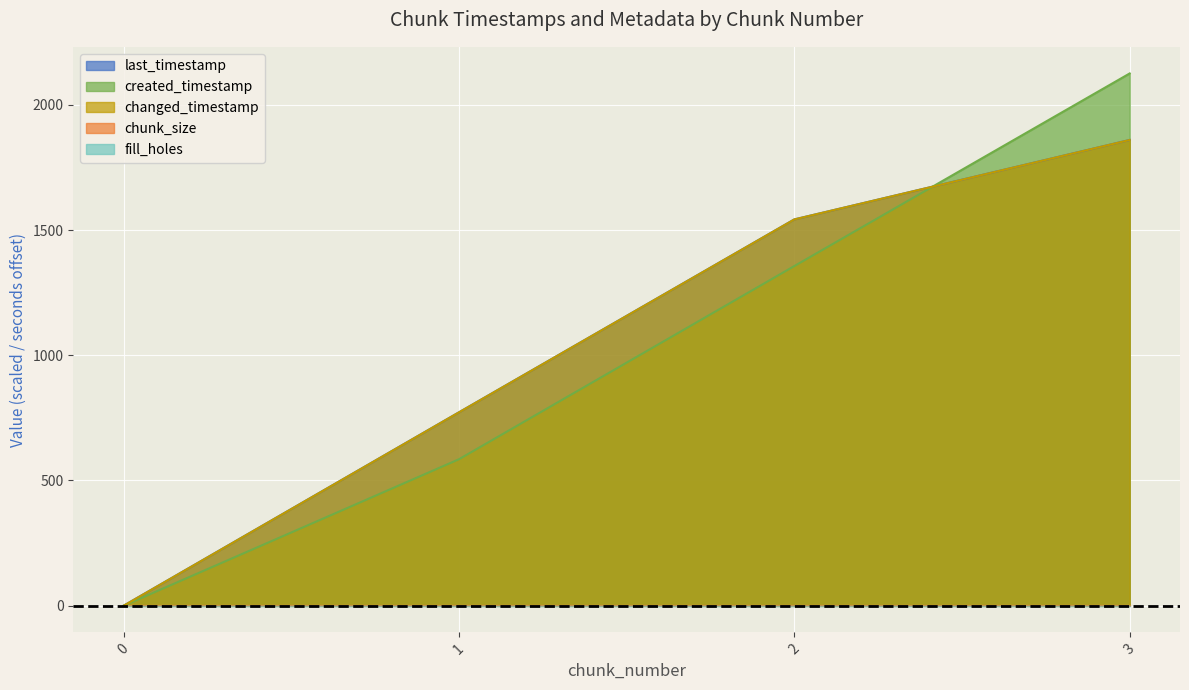

List the labels in order of system_time value, largest first.

3, 2, 1, 0